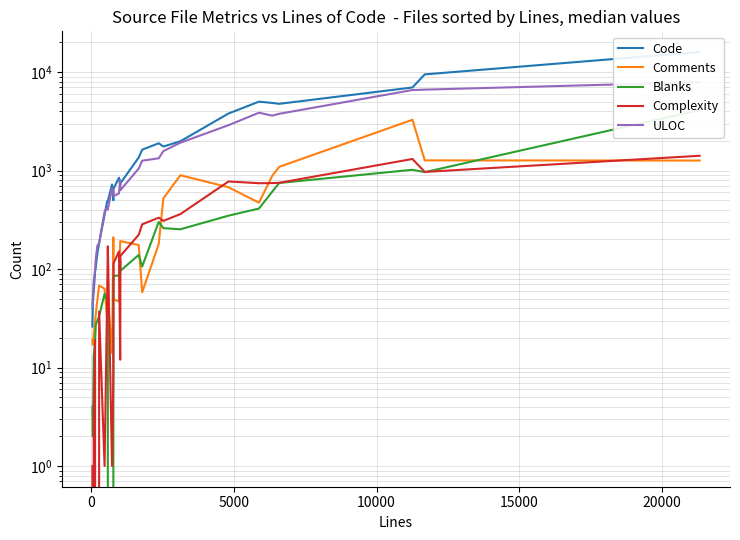

What is the average value of the Comments series?

423